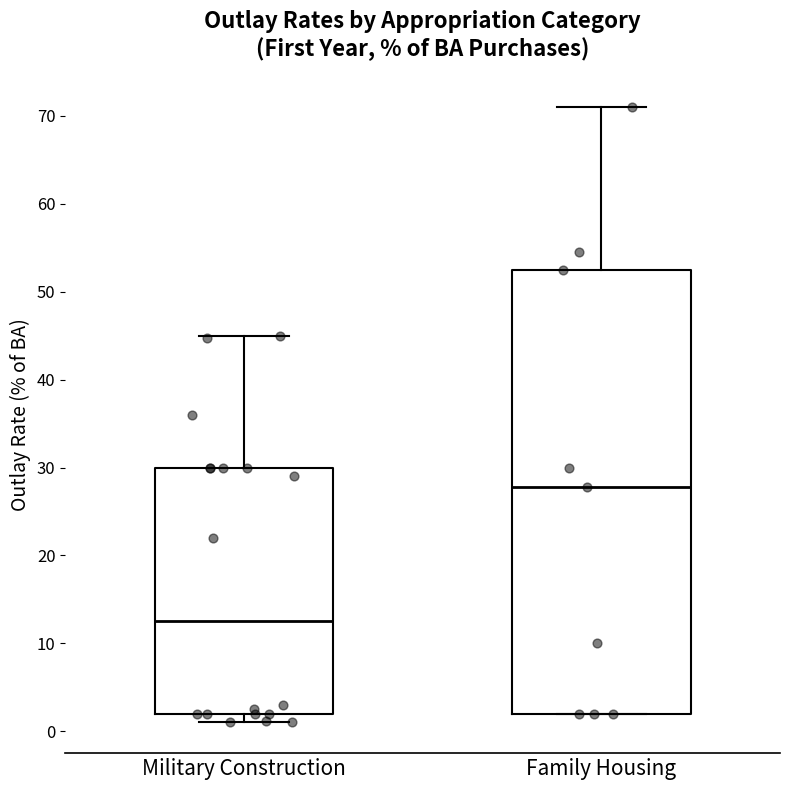

Reading left to right, transcribe this box plot: for each box, give where its median line is, the range the box spans, and where its two whiskers end, as read against the y-axis. The values are not printed on the chart, so give them approximately, as read against the axis.

Military Construction: median 13, box 2 to 30, whiskers 1 to 45
Family Housing: median 28, box 2 to 52, whiskers 2 to 71